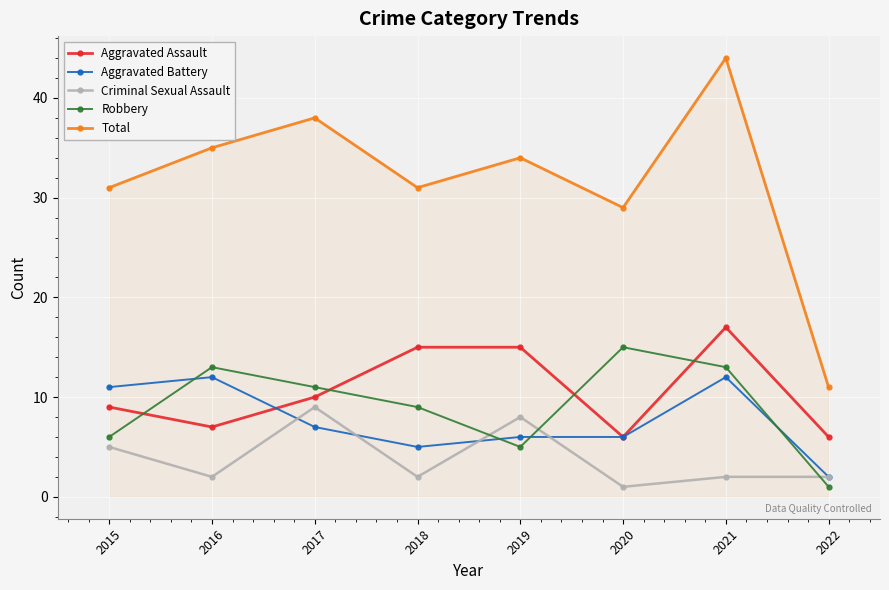

How many categories are shown in the chart?

8